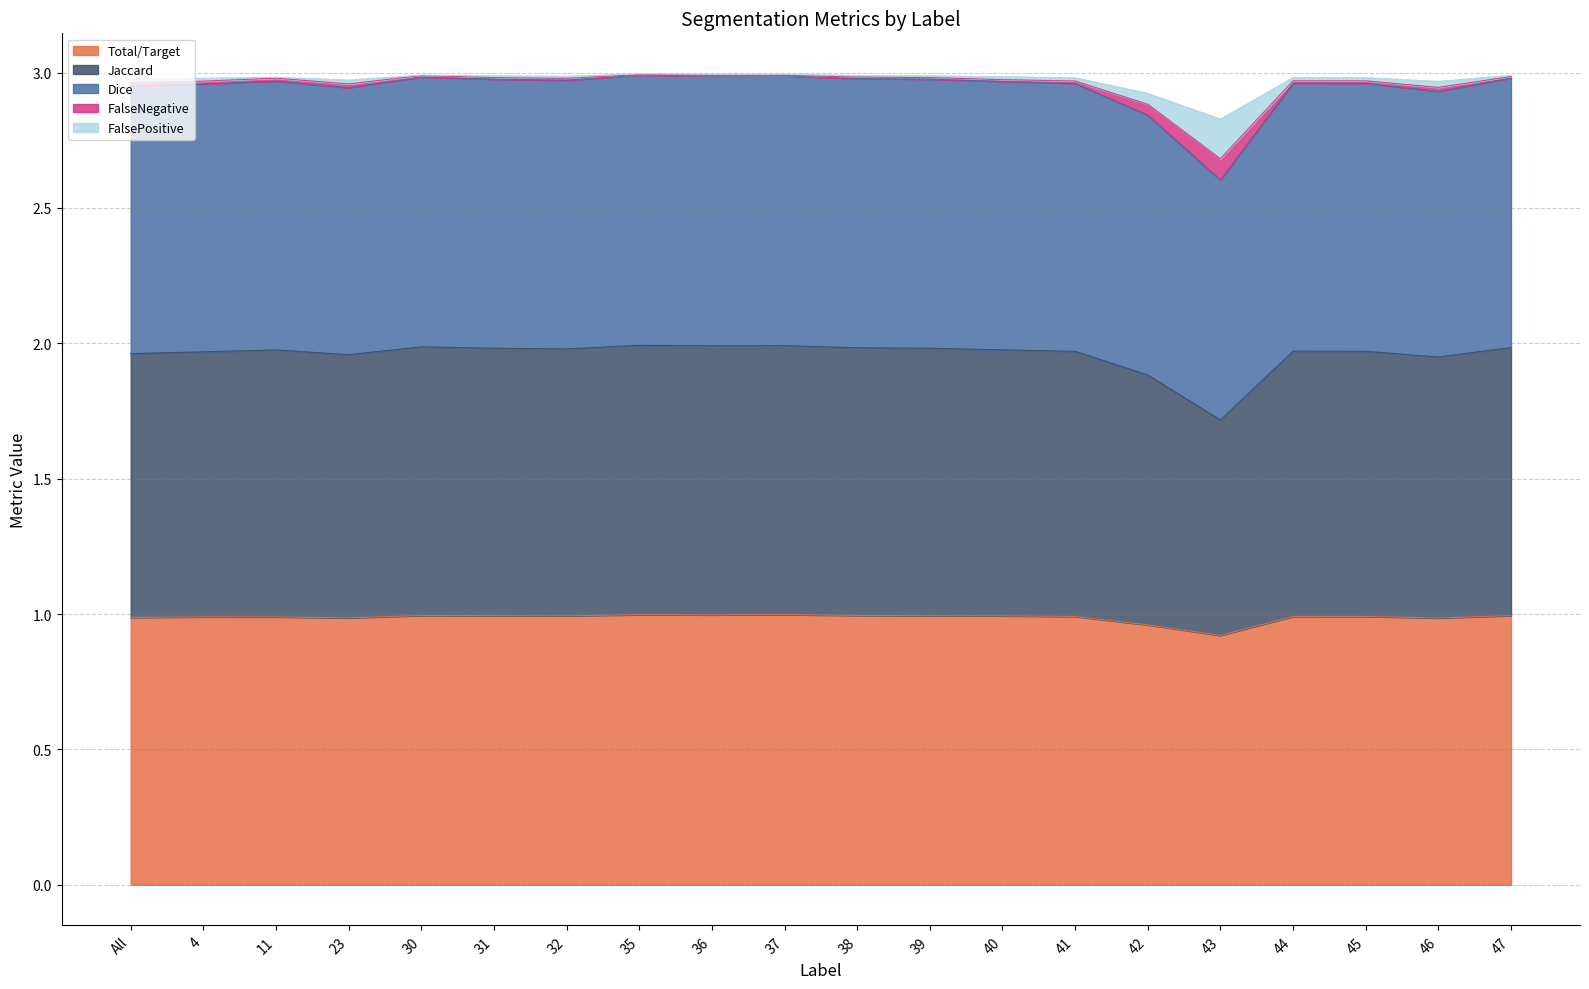

The Total/Target series shows 1.7 at 35. True or false?

False